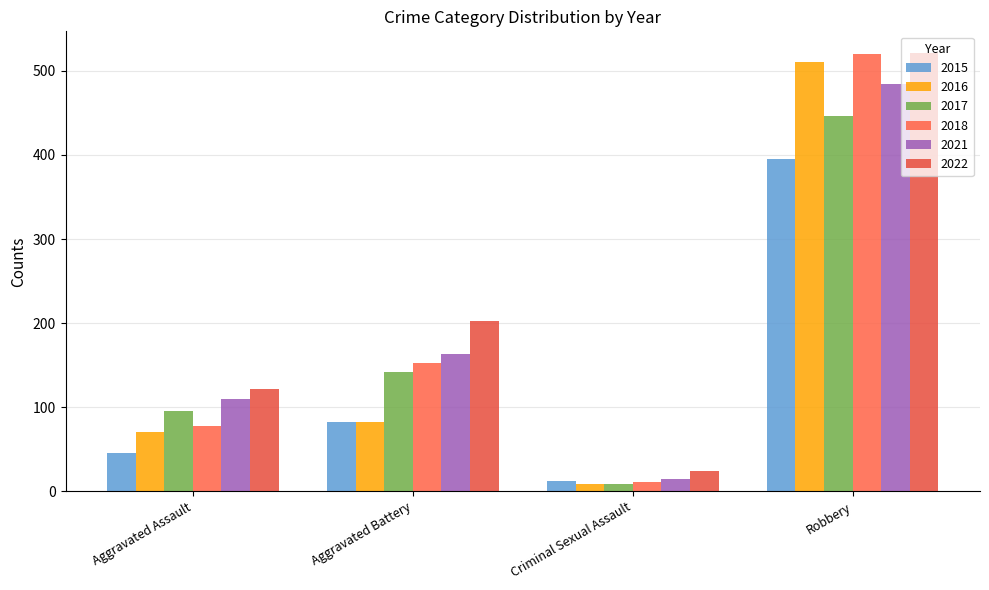

True or false: 2021 has a value of 484 at Robbery.

True